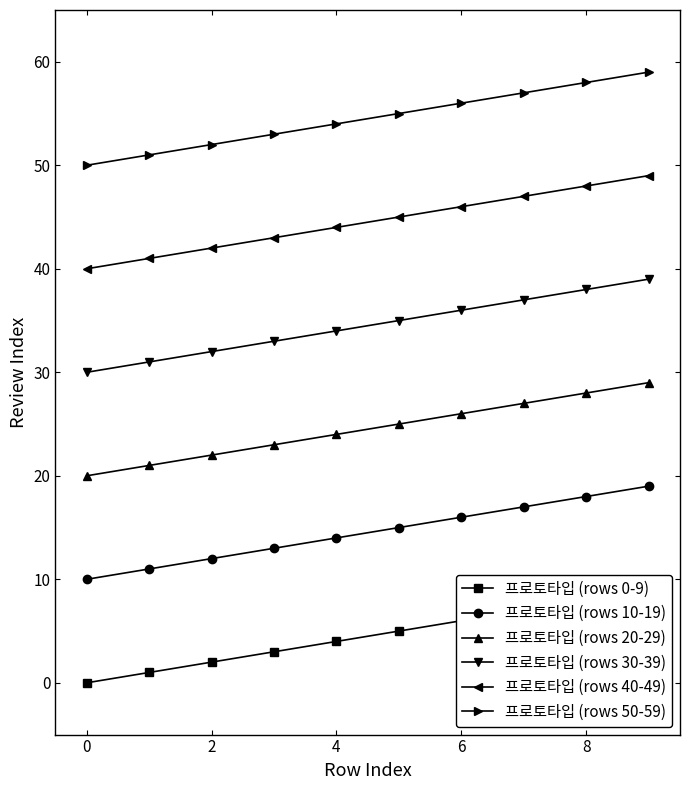

True or false: 프로토타입 (rows 0-9) and 프로토타입 (rows 50-59) cross at least once.

False